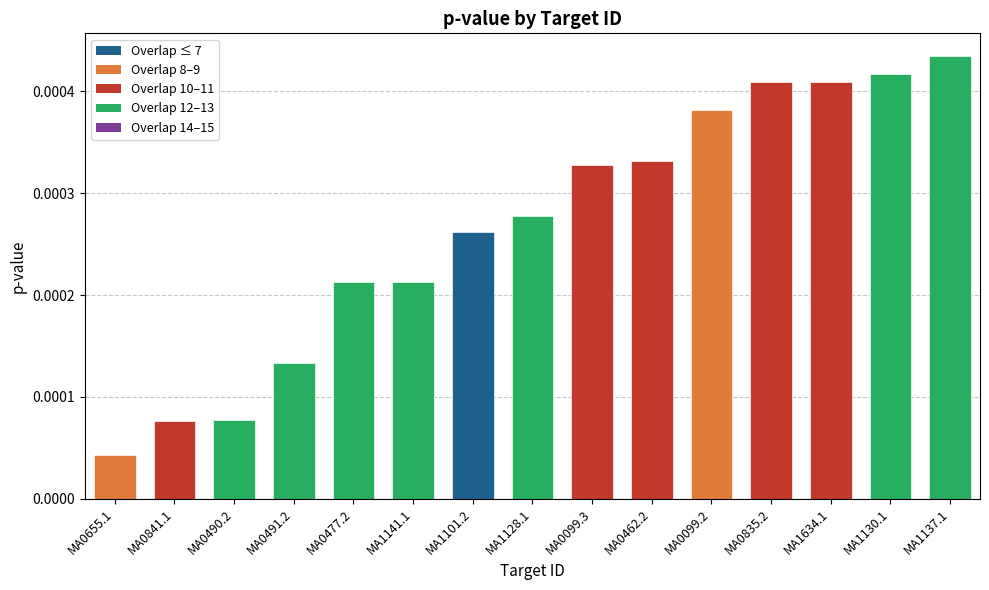

What is the label of the 12th bar from the left?

MA0835.2